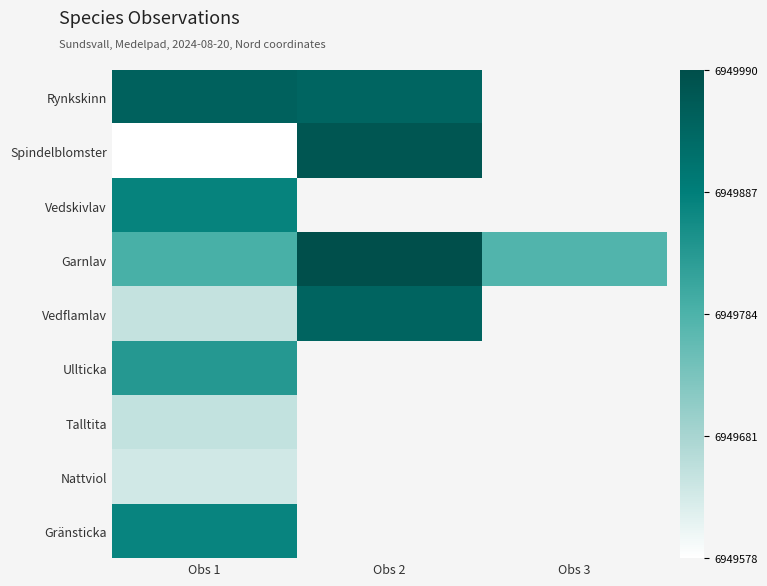

Which category has the lowest value across all series?

Obs 1